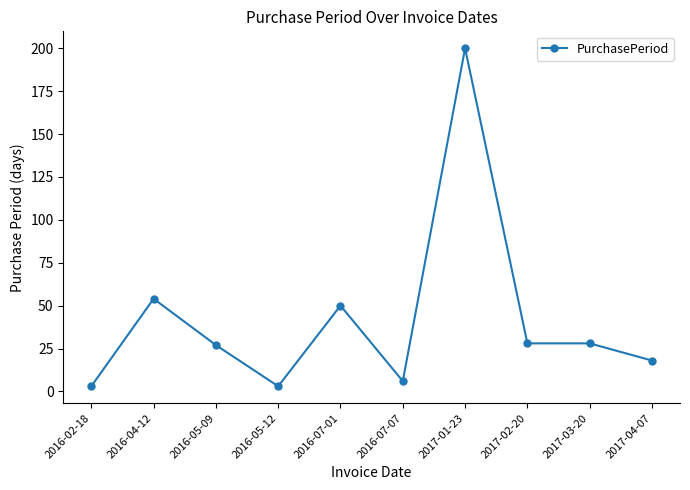

True or false: the data has more than 0 interior local peaks.

True